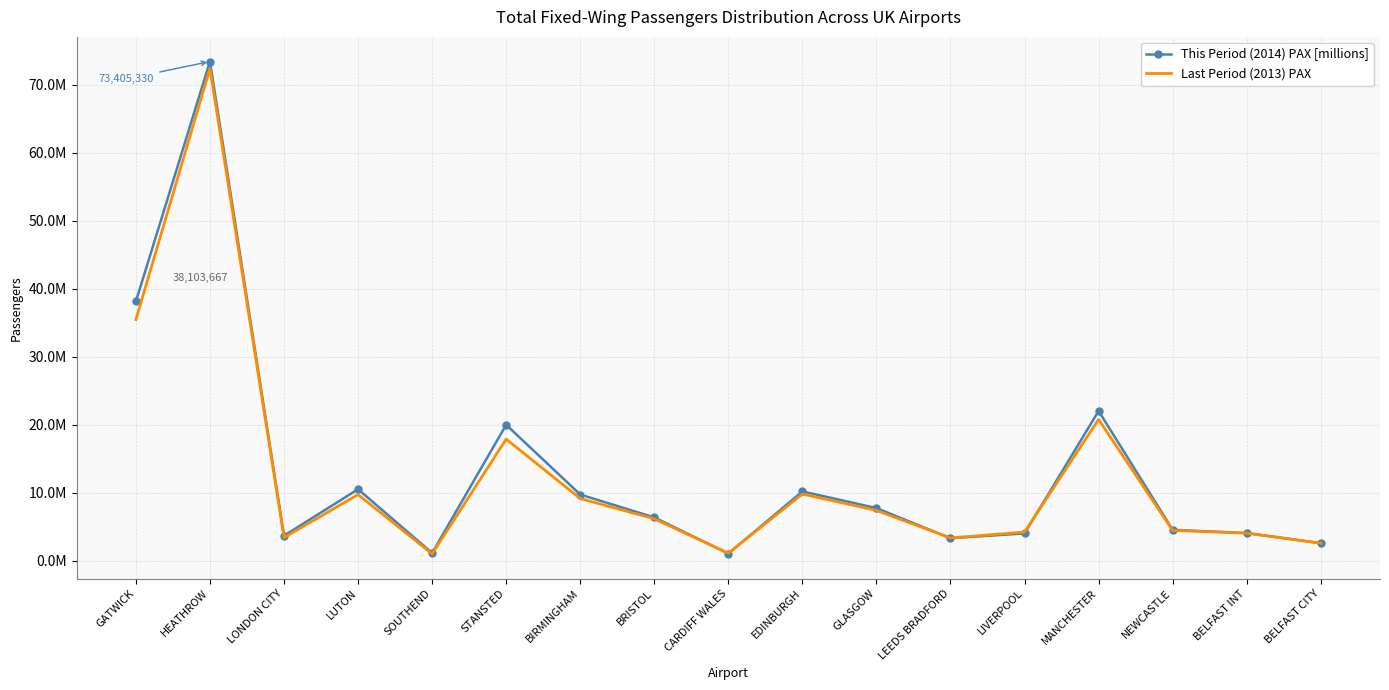

True or false: This Period (2014) PAX [millions] has more than 1 interior local peaks.

True